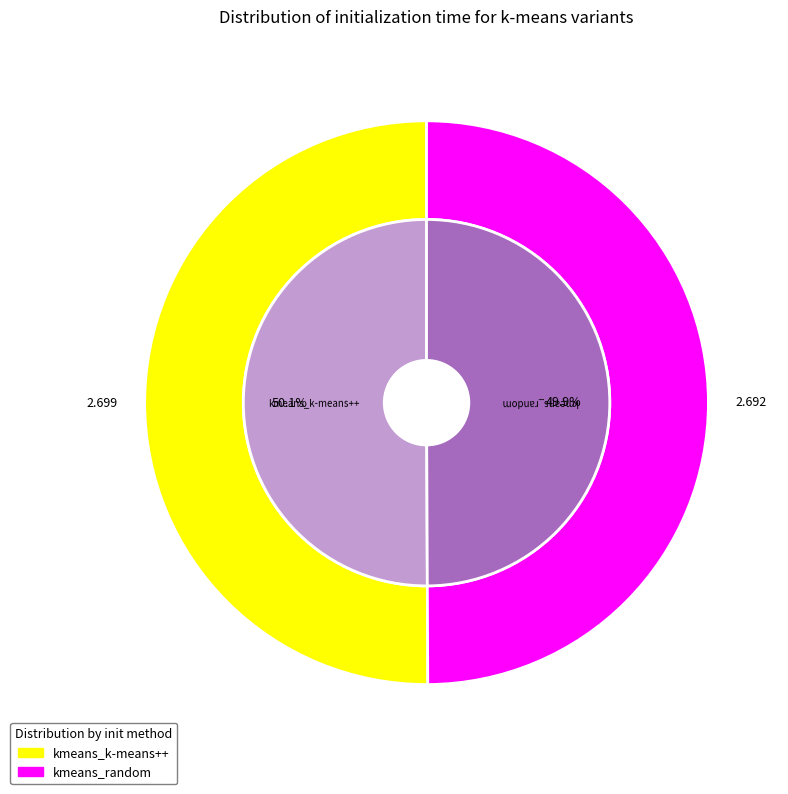

How many slices are in this pie chart?

2